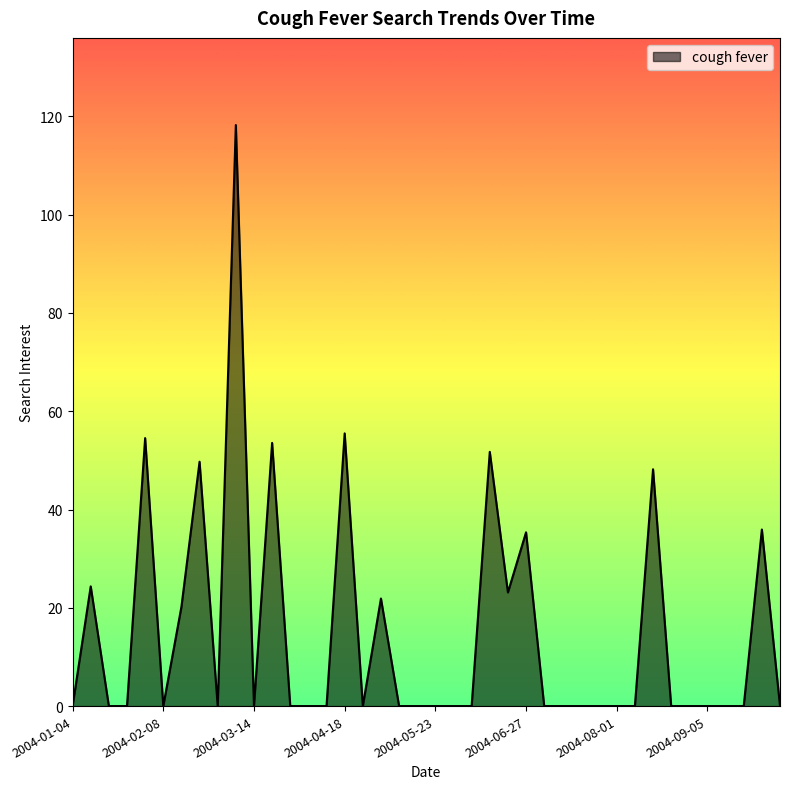

True or false: there are more than 2 points higher than both neighbors.

True